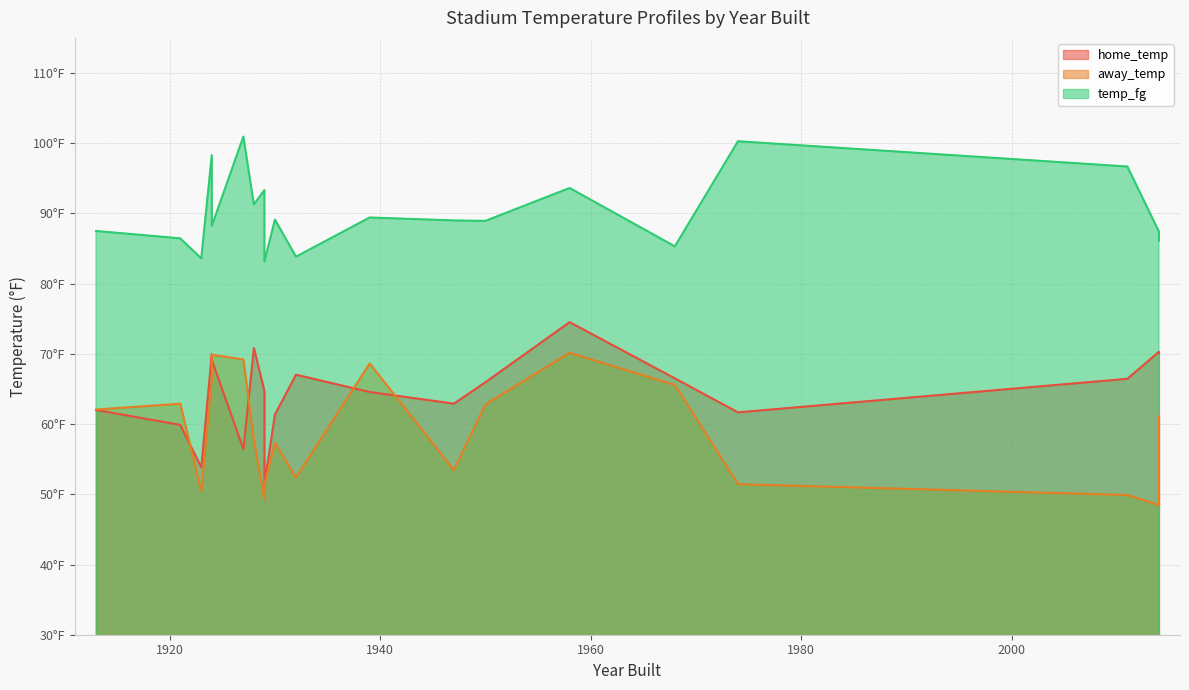

At which category is the sum across all series the highest?

1958